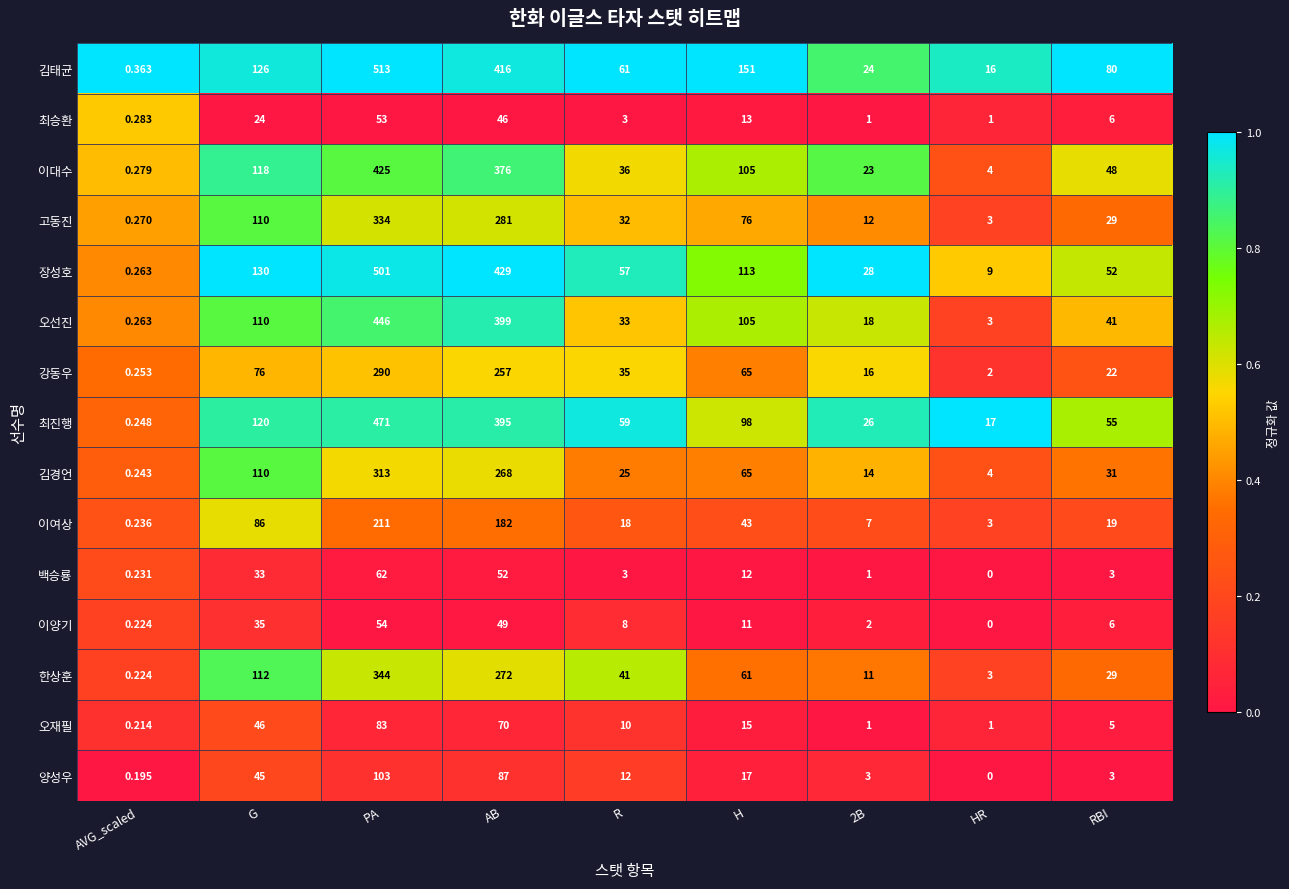

Rank the series by their maximum value, from highest to lowest.

김태균, 장성호, 최진행, 오선진, 이대수, 한상훈, 고동진, 김경언, 강동우, 이여상, 양성우, 오재필, 백승룡, 이양기, 최승환